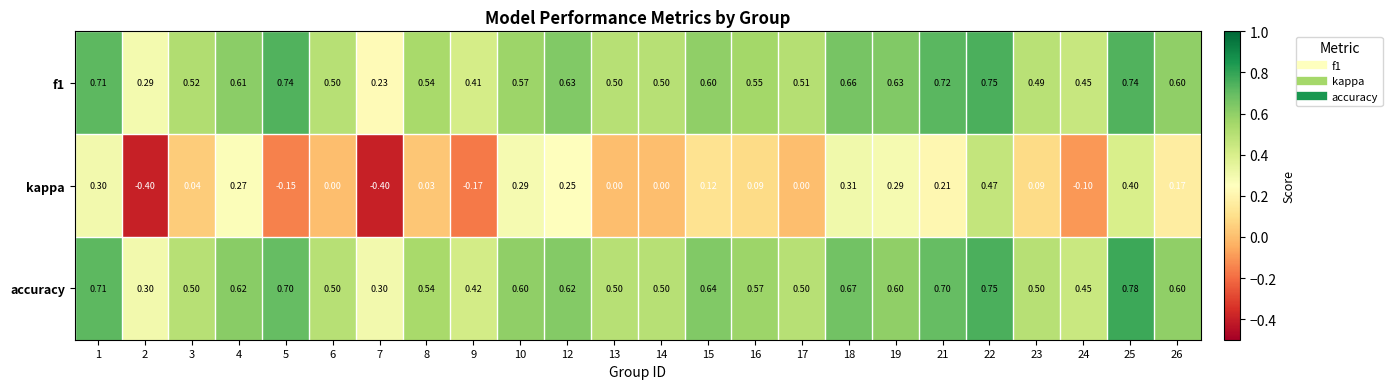

How many categories are shown in the chart?

24